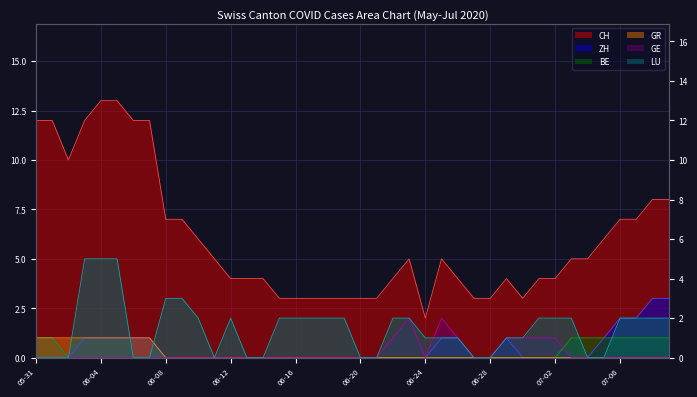

Where is GE nearest to the value 1?

2020-06-22